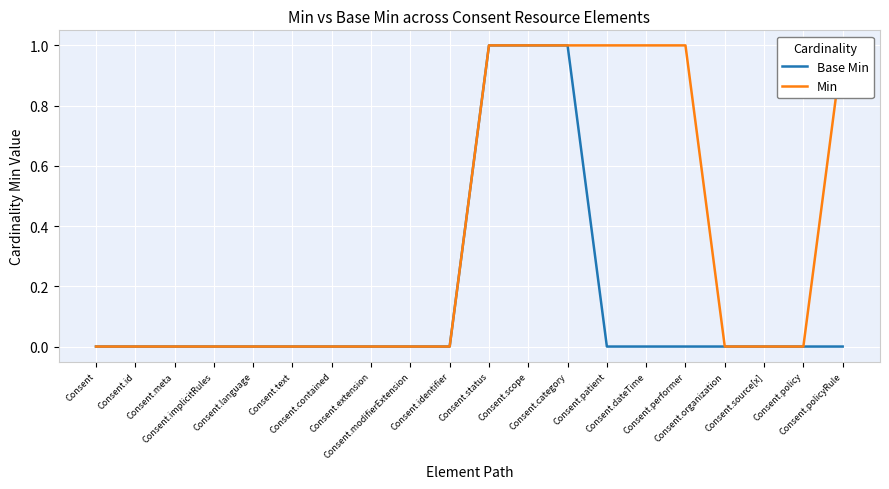

The value of Min at Consent.id is 0. True or false?

False